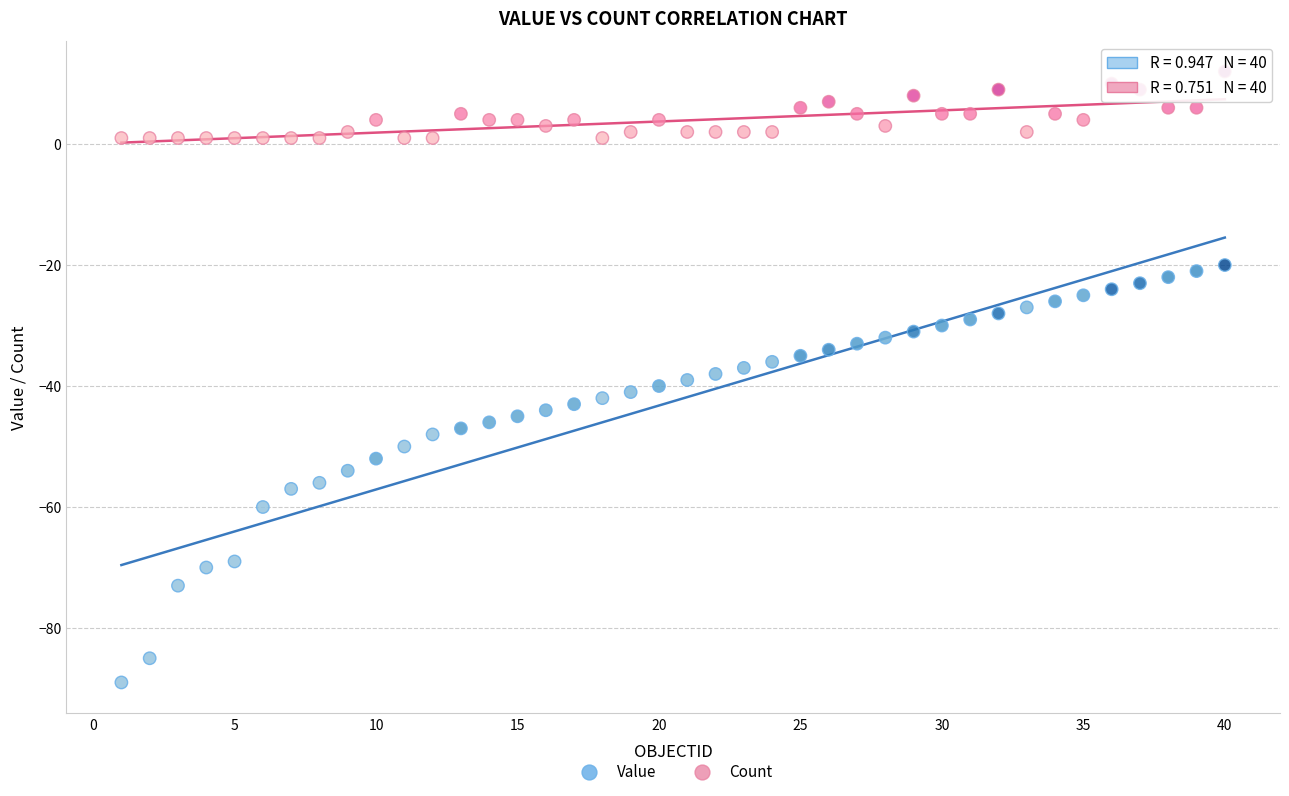

Across all data points, what is the range of Y values (max minus min)?

101